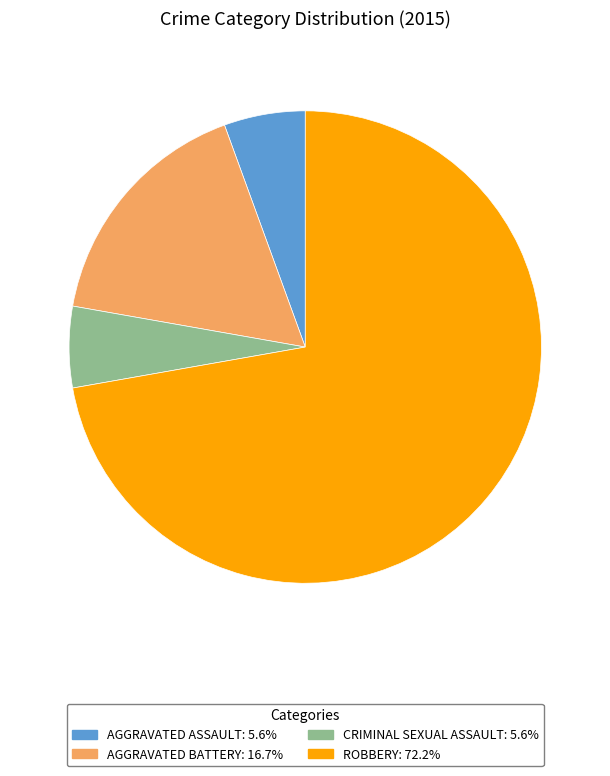

Is there a majority slice in this chart?

Yes